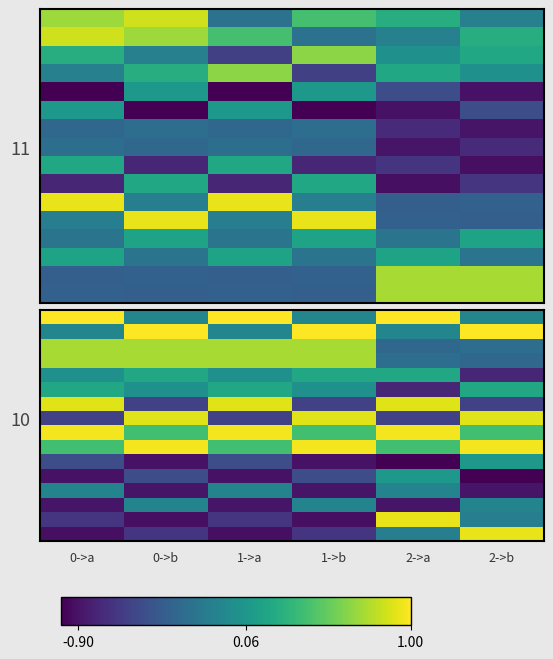

Which category has the lowest value across all series?

2->a